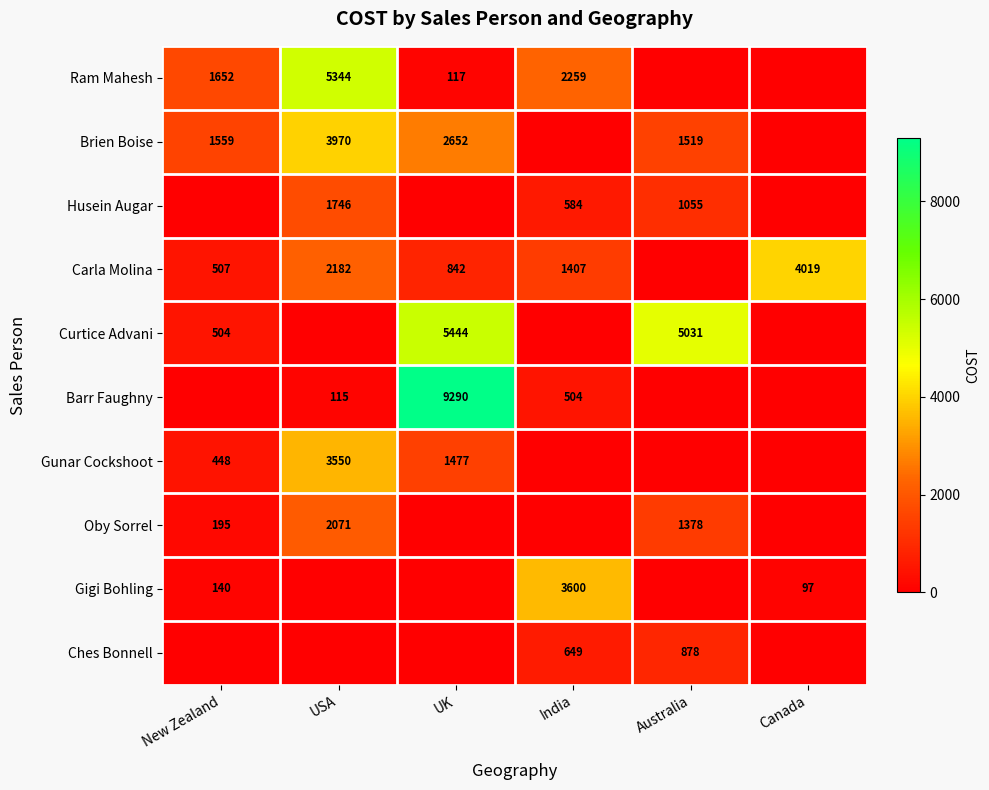

Which has a higher value, New Zealand or Australia?

New Zealand